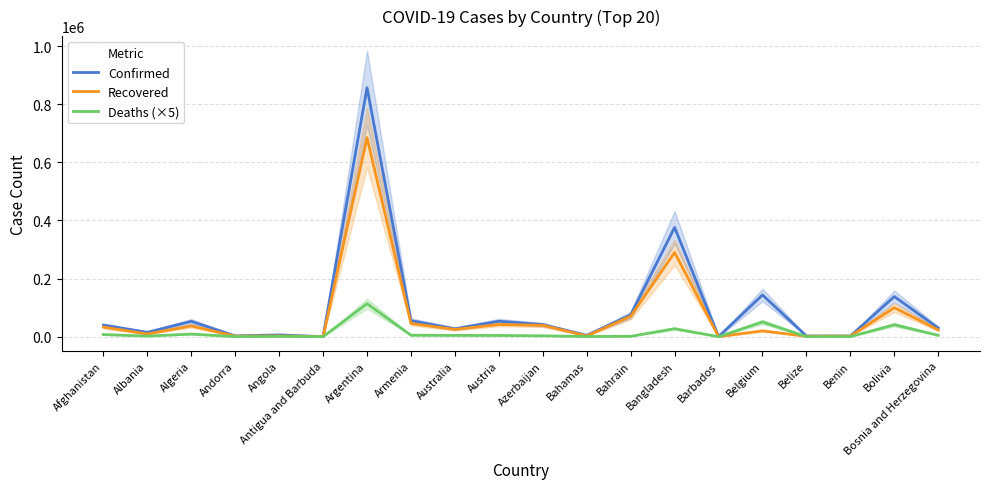

True or false: Confirmed has a value of 1873 at Bahamas.

False